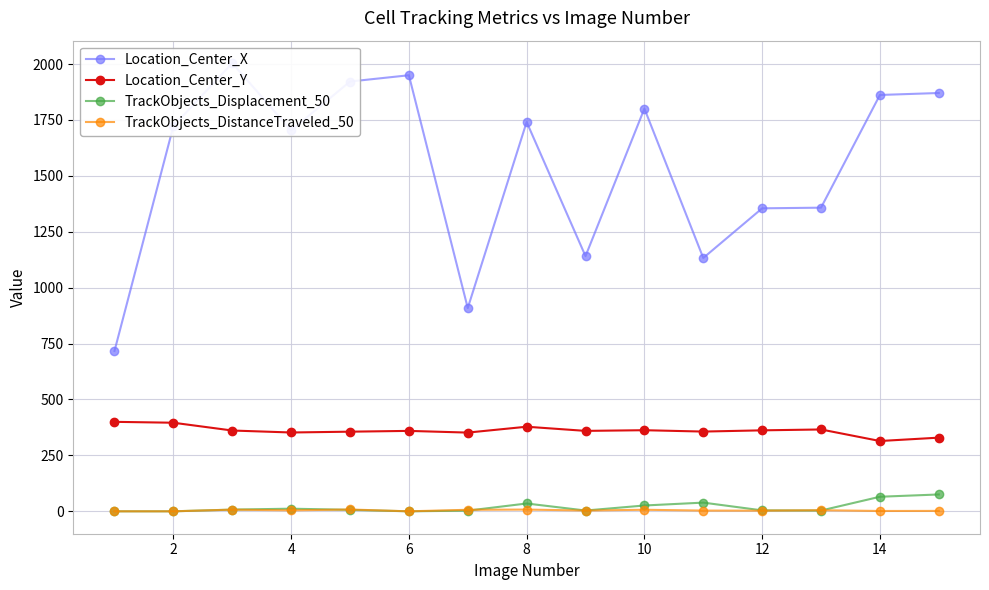

Which series has the largest total across all categories?

Location_Center_X